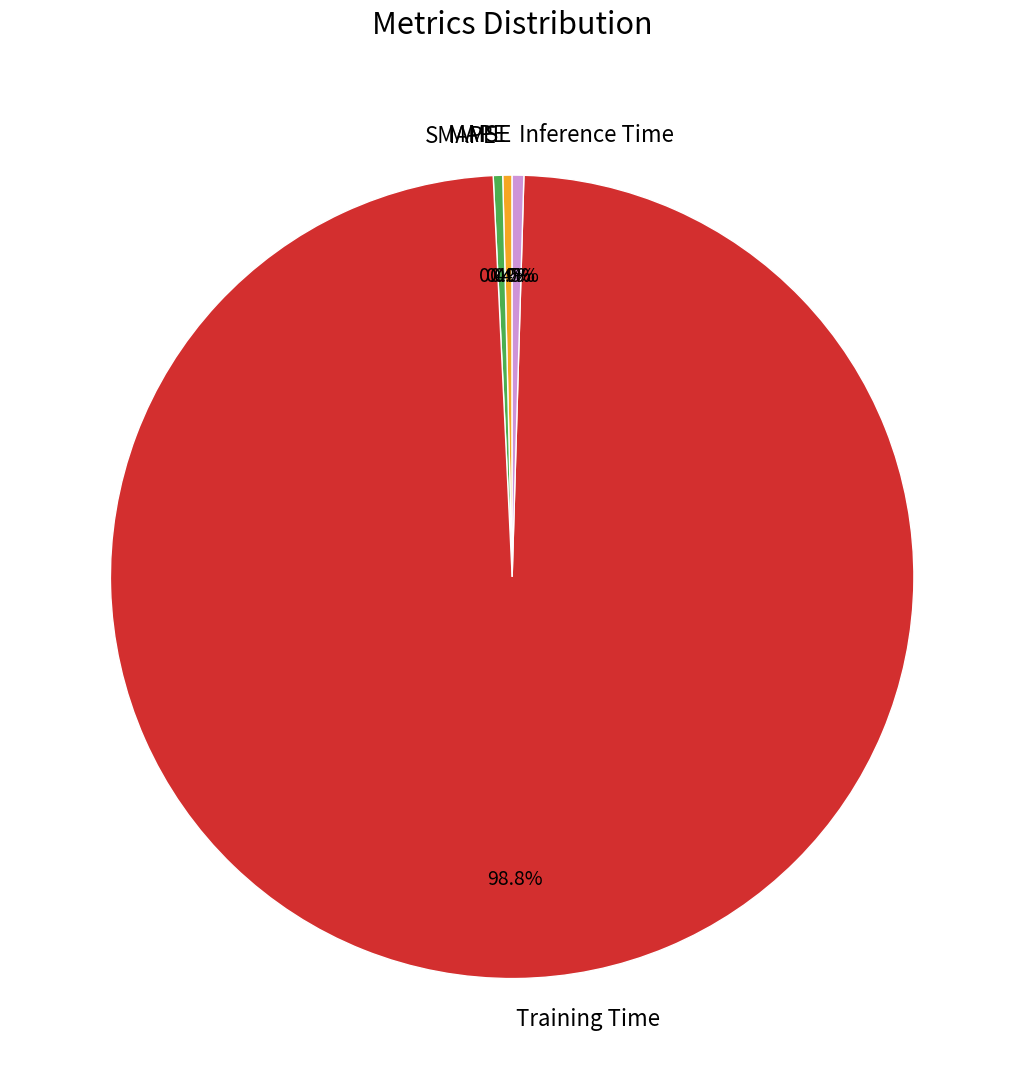

Which category has the biggest portion of the pie?

Training Time